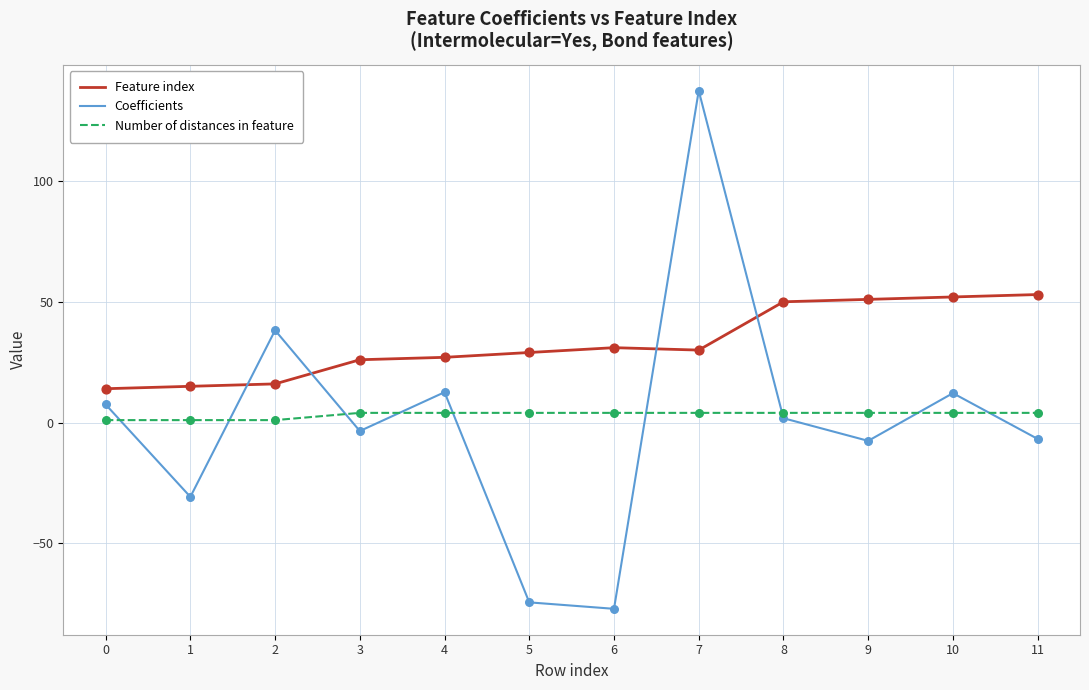

At which category is the sum across all series the highest?

7